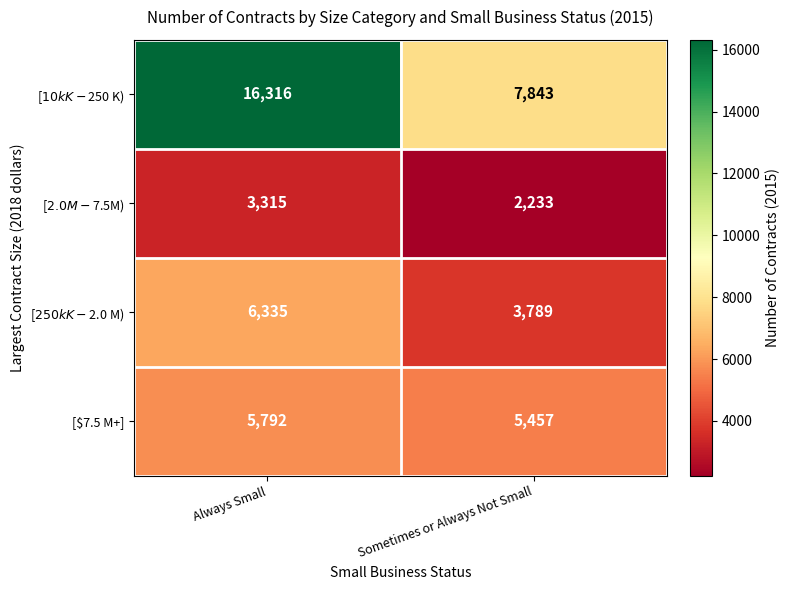

What is the difference between the [$7.5 M+] values at Always Small and Sometimes or Always Not Small?

335